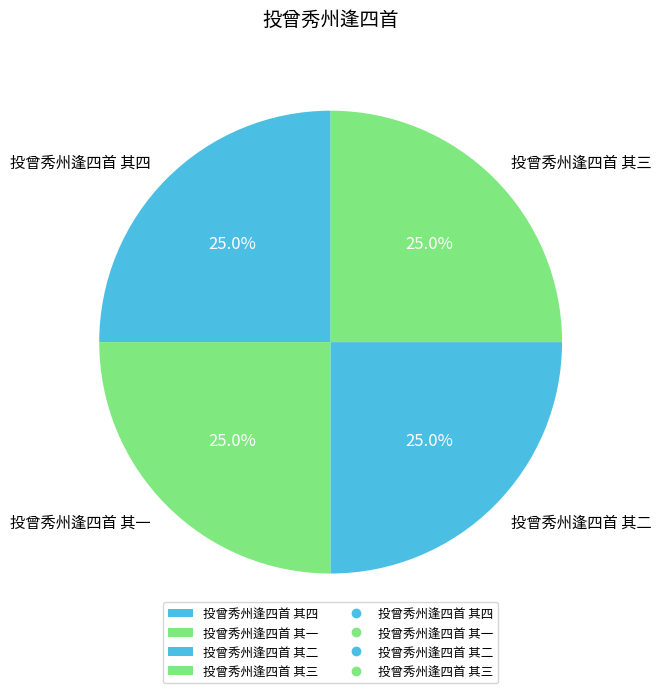

What portion of the pie excludes 投曾秀州逢四首 其四?

75.0%